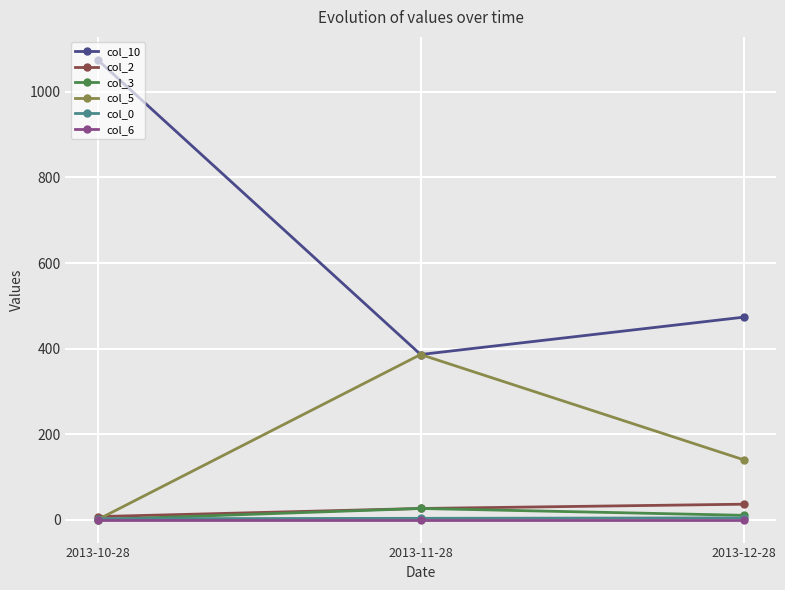

What is the label of the 3rd point from the right?

2013-10-28